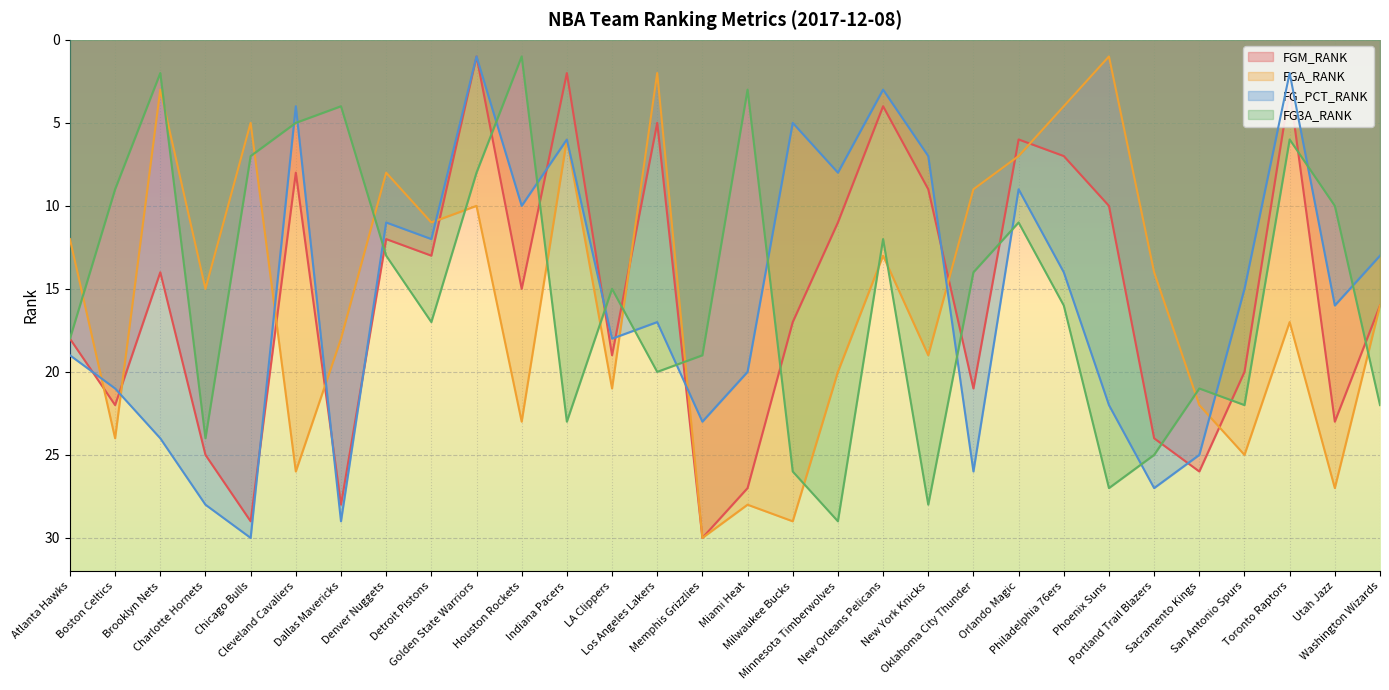

What is the total value across all series at Phoenix Suns?

60